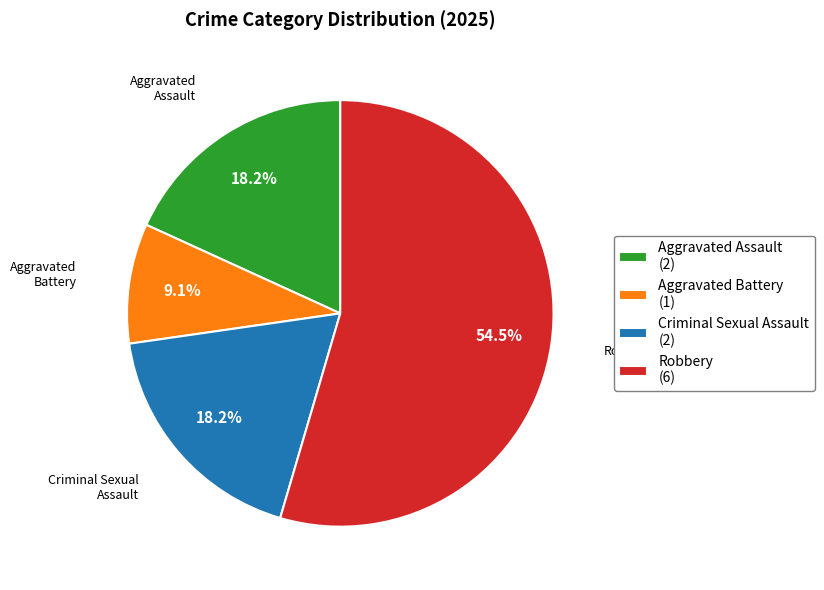

Is the sum of Criminal Sexual Assault and Aggravated Battery greater than half?

No